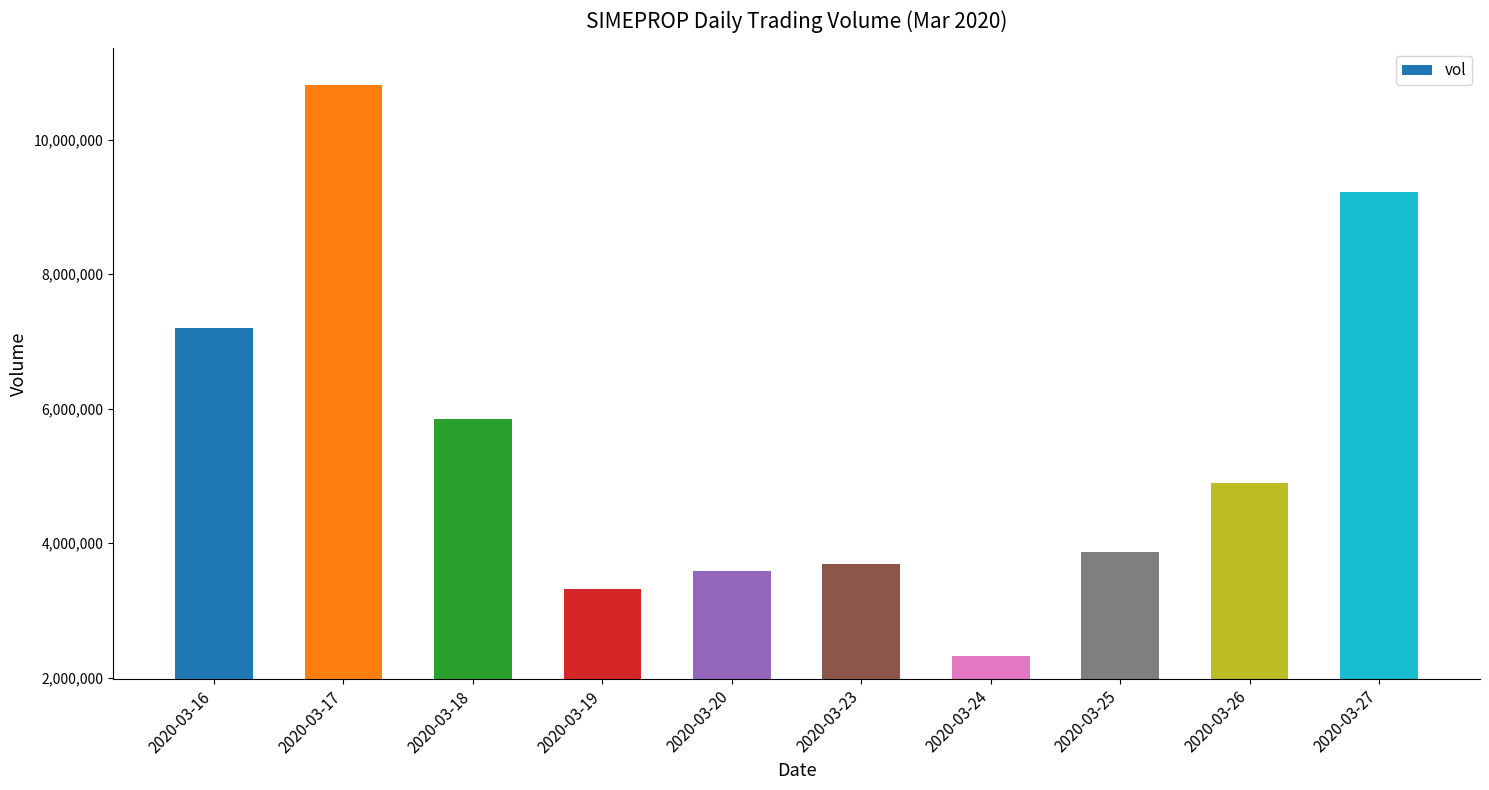

At which category does the chart reach its minimum across all series?

2020-03-24